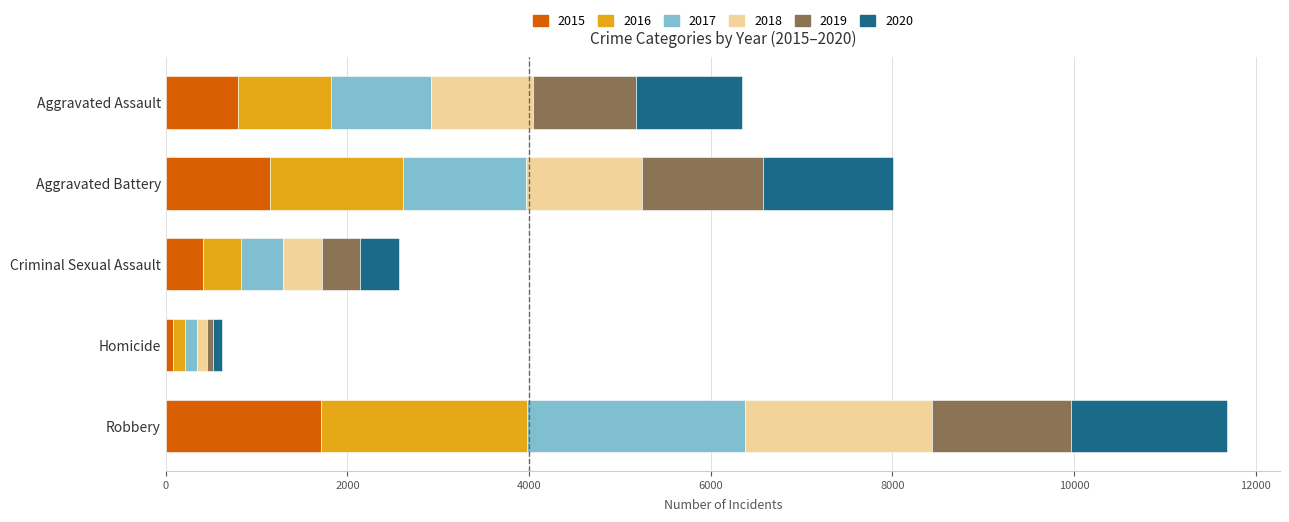

At which label does 2015 reach its minimum?

Homicide